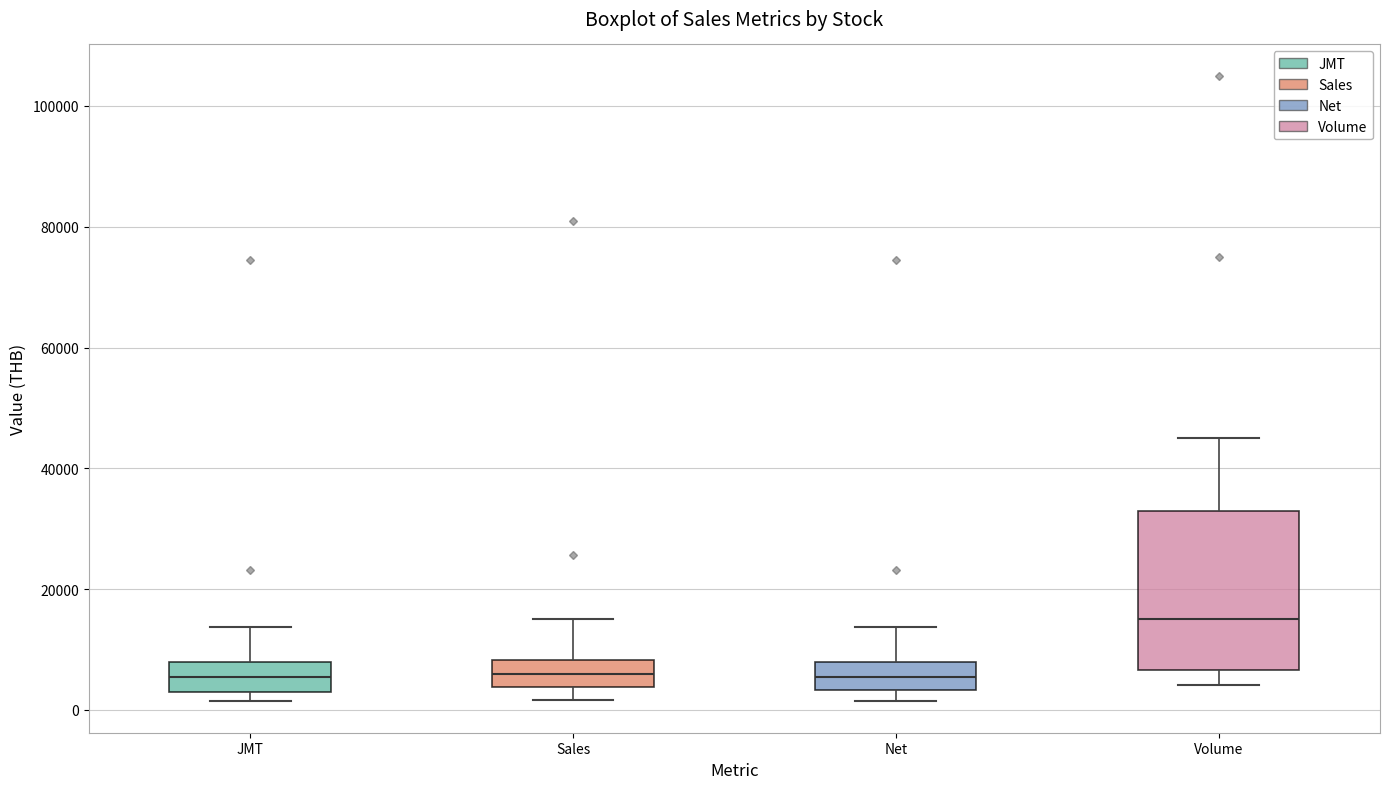

Which box's median line is the highest?

Volume